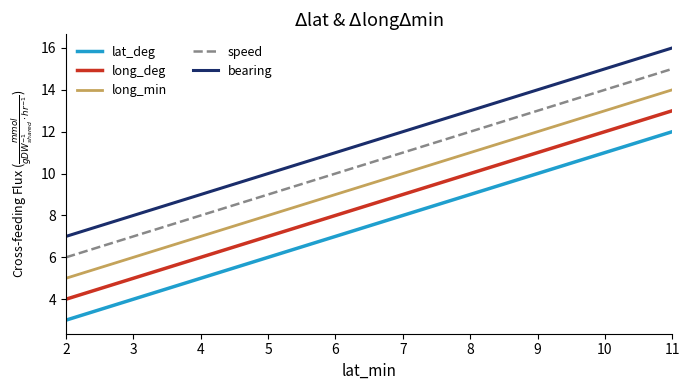

Rank the categories by lat_deg value from lowest to highest.

2, 3, 4, 5, 6, 7, 8, 9, 10, 11